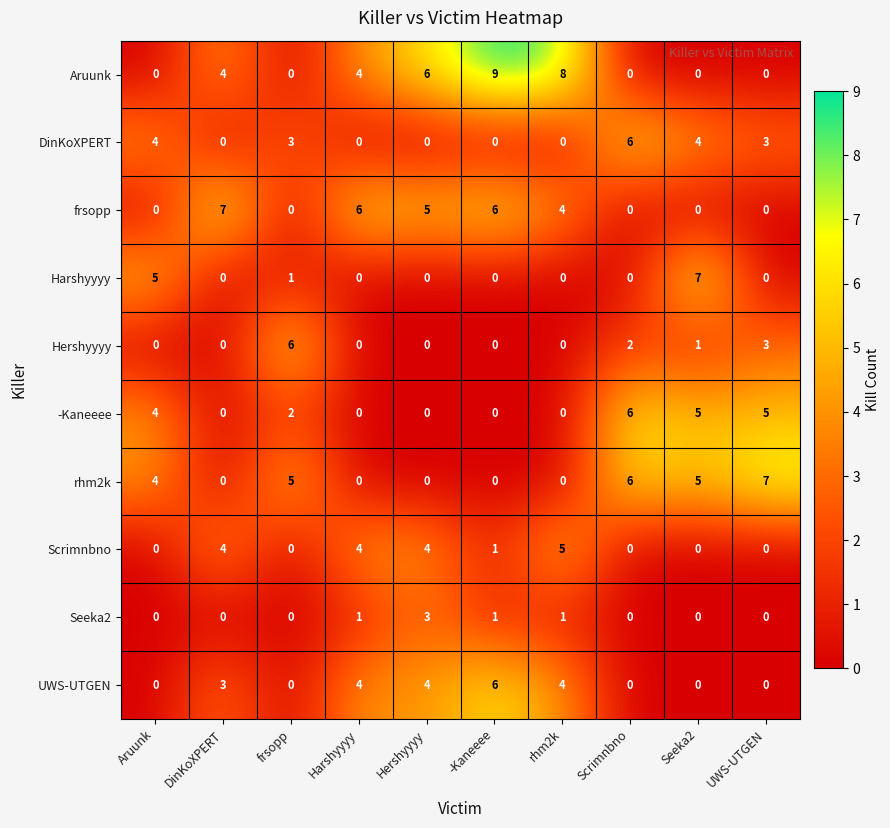

True or false: Harshyyyy has a value of 0 at UWS-UTGEN.

True